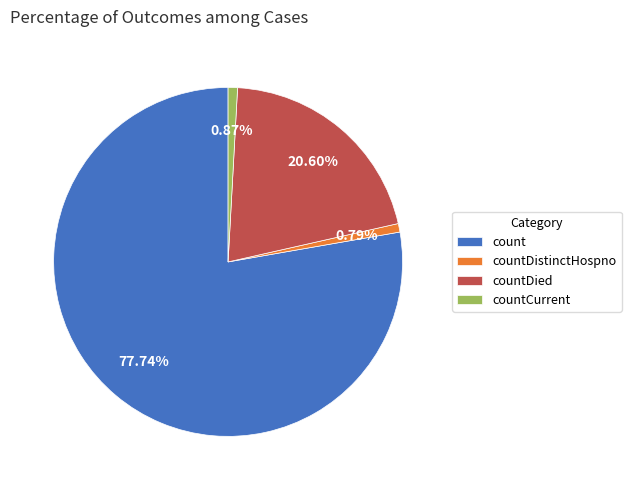

To the nearest percent, what is the average slice percentage?

25%